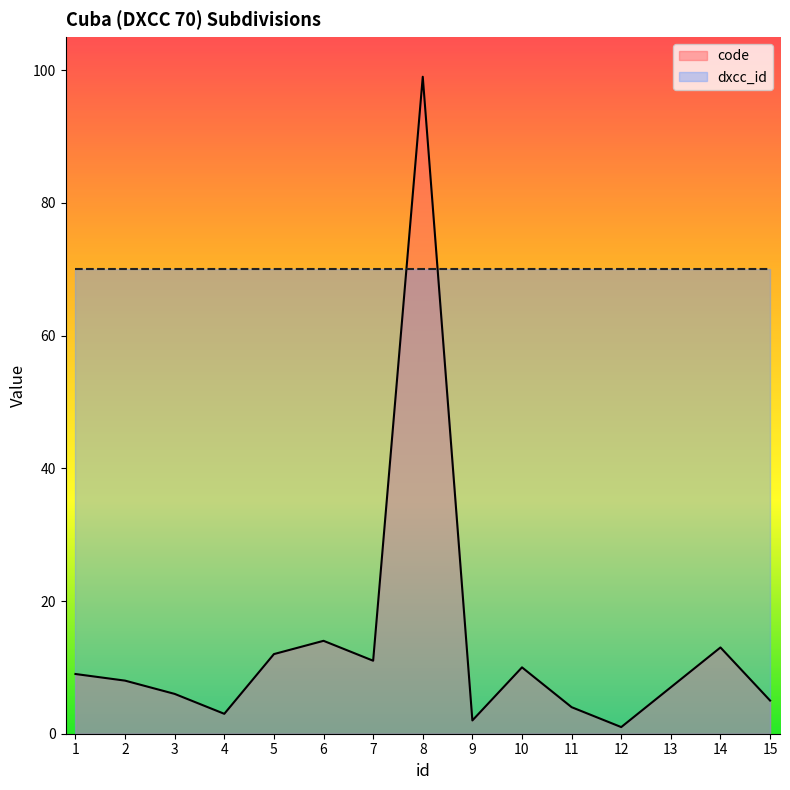

How many lines are shown in the chart?

2